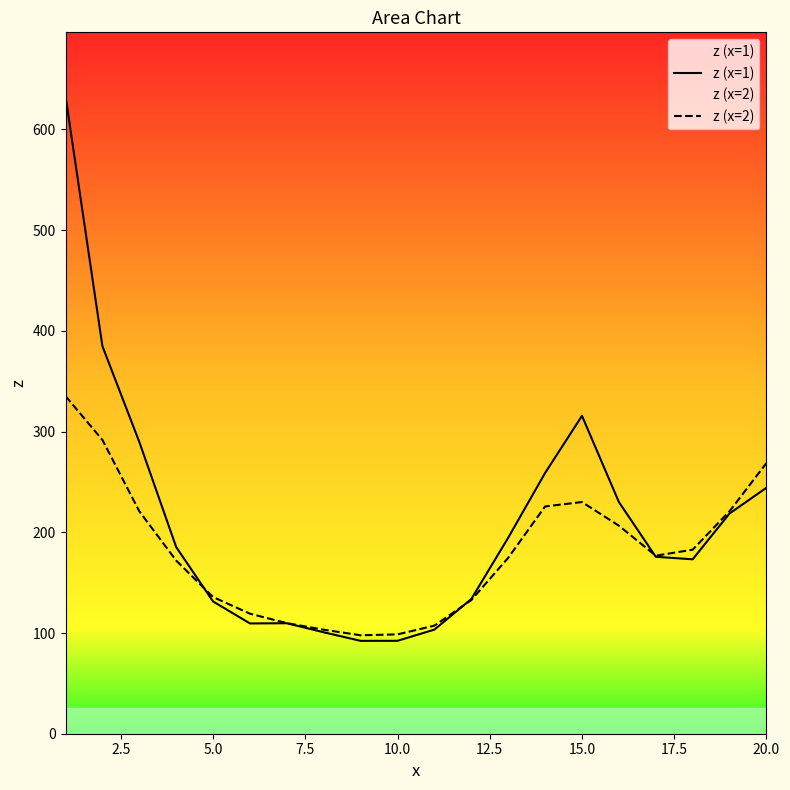

Which series has the largest range (max minus min)?

z (x=1)